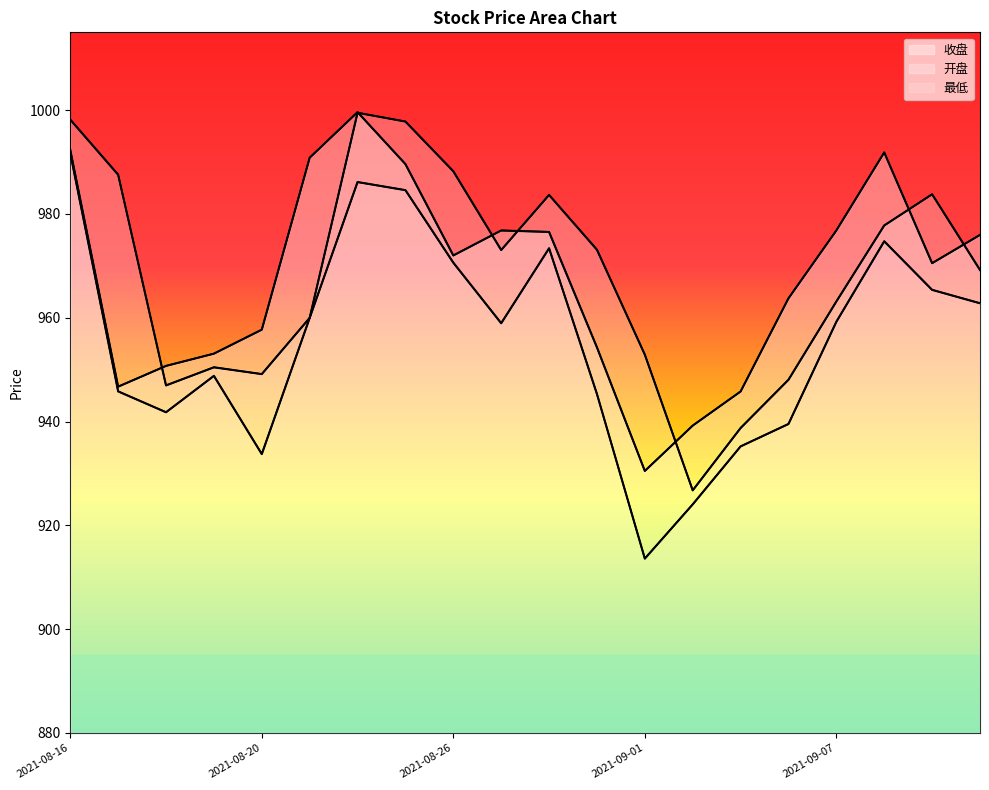

How many intersections are there between 开盘 and 收盘?

7